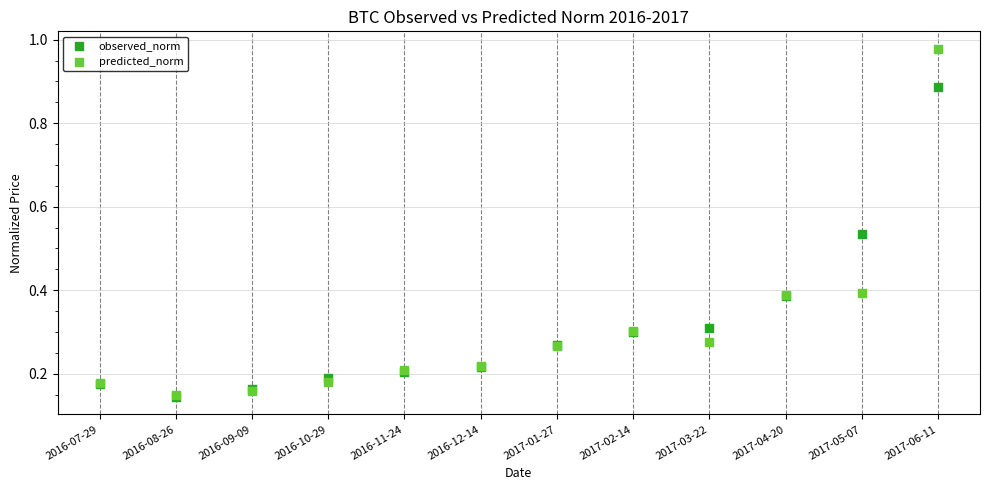

What are all the series names shown in the legend?

observed_norm, predicted_norm